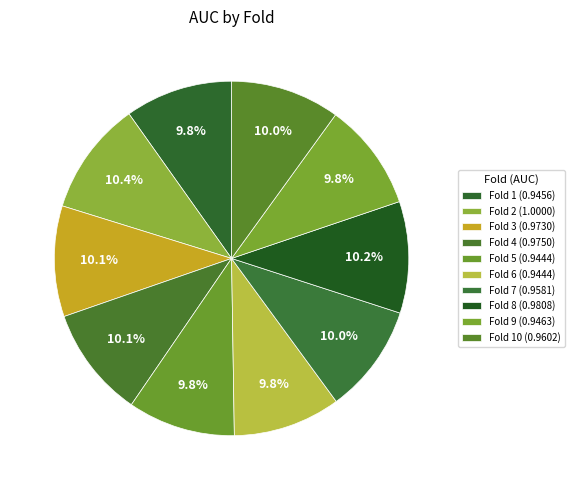

Is there a majority slice in this chart?

No